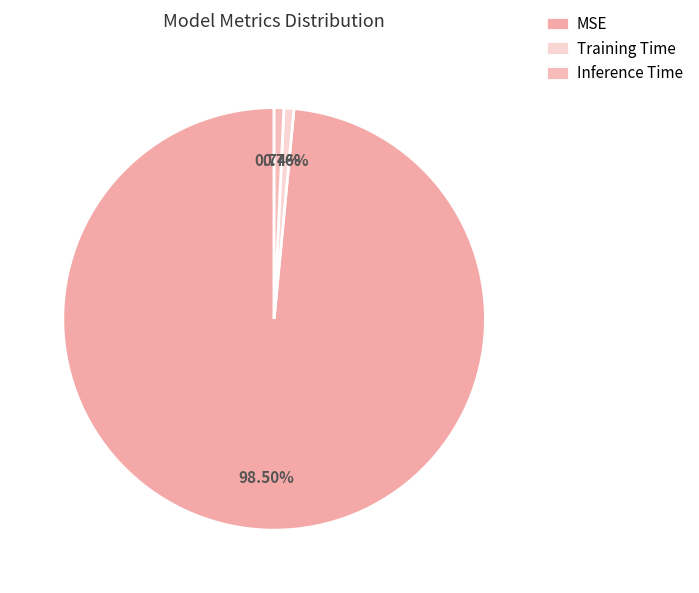

To the nearest percent, what portion does Inference Time represent?

1%